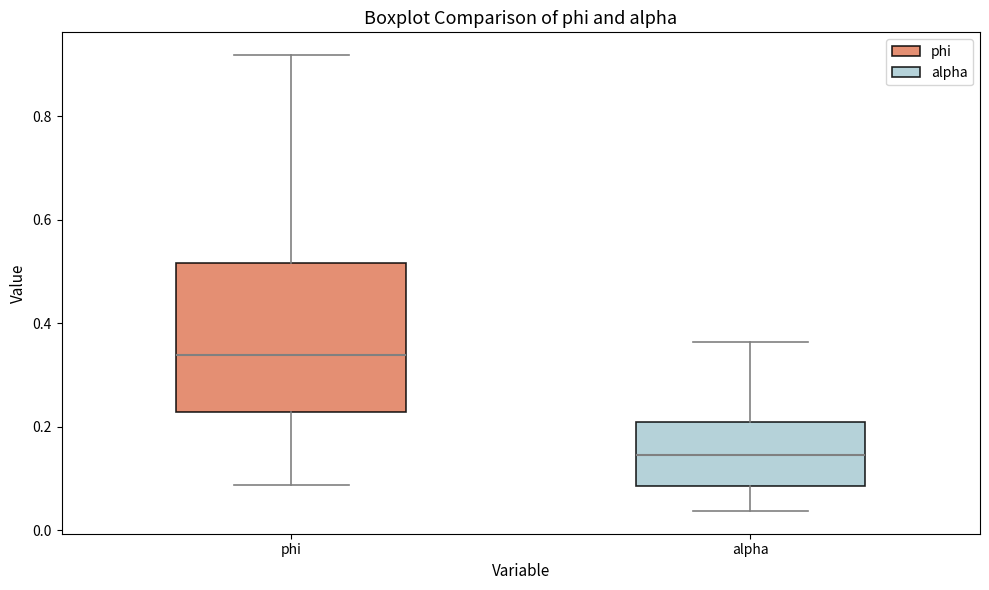

Reading left to right, read every box against the y-axis: the position of its median line, the range the box covers, and the ends of its whiskers. The values are not printed on the chart, so give them approximately, as read against the axis.

phi: median 0.34, box 0.22 to 0.52, whiskers 0.08 to 0.92
alpha: median 0.14, box 0.08 to 0.20, whiskers 0.04 to 0.36